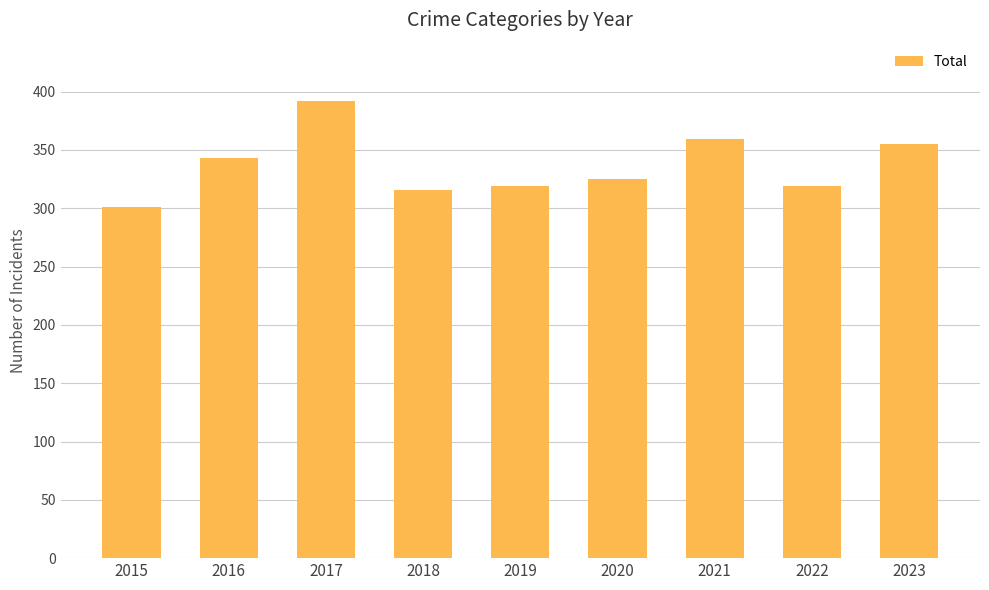

Reading left to right, what are all the values shown in this chart?

2015=301	2016=343	2017=392	2018=316	2019=319	2020=325	2021=359	2022=319	2023=355